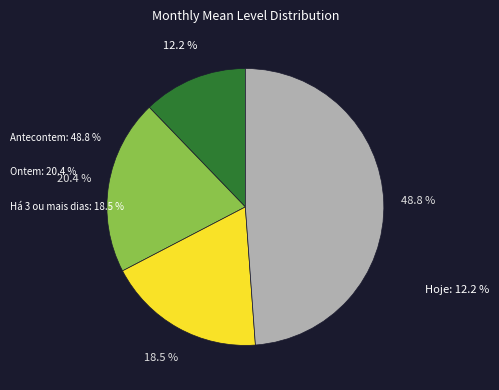

How many segments does this pie chart have?

4